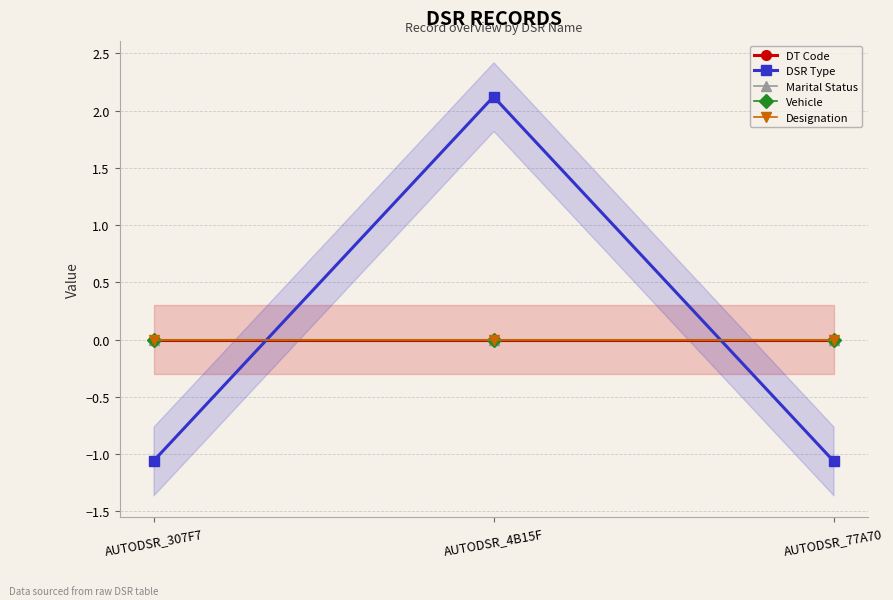

Rank the categories by Vehicle value from lowest to highest.

AUTODSR_307F7, AUTODSR_4B15F, AUTODSR_77A70